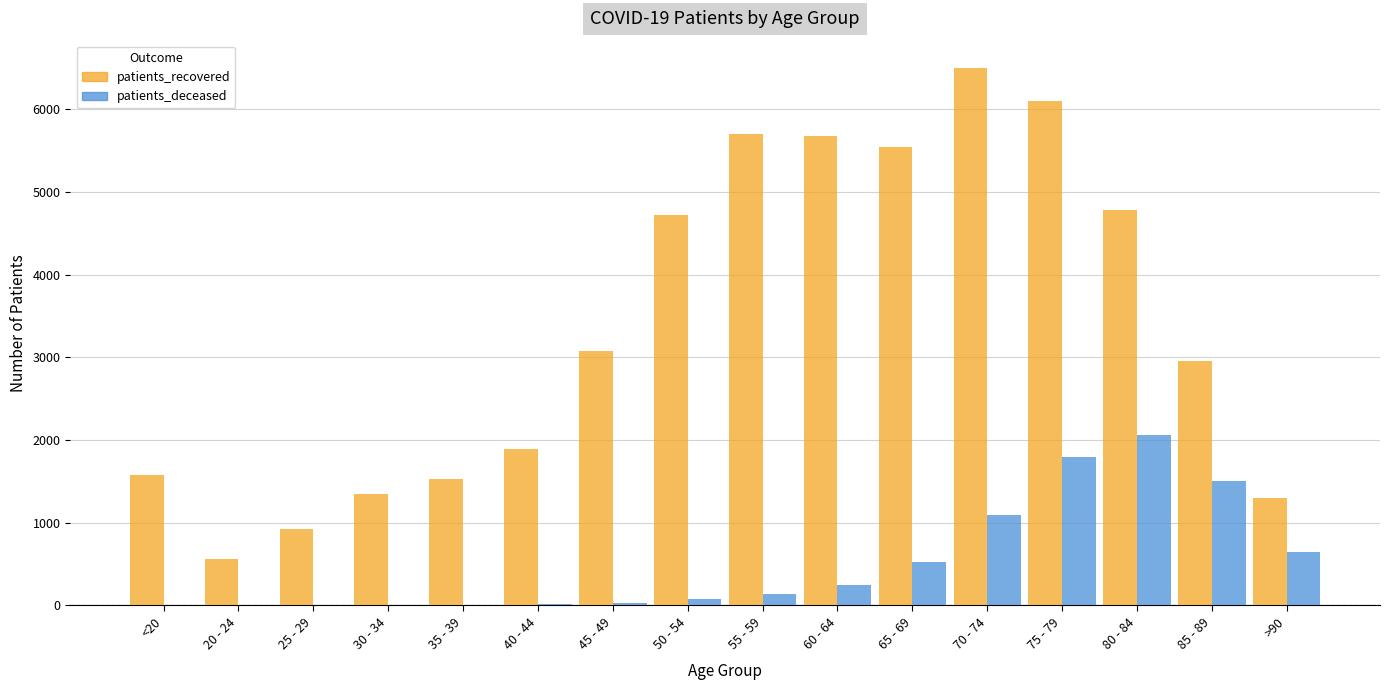

How many groups of bars are there?

16